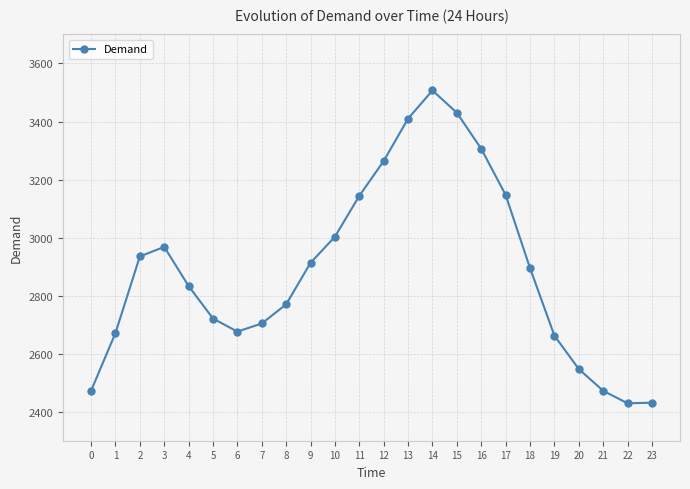

Is it true that the value at 8 is 2770?

True